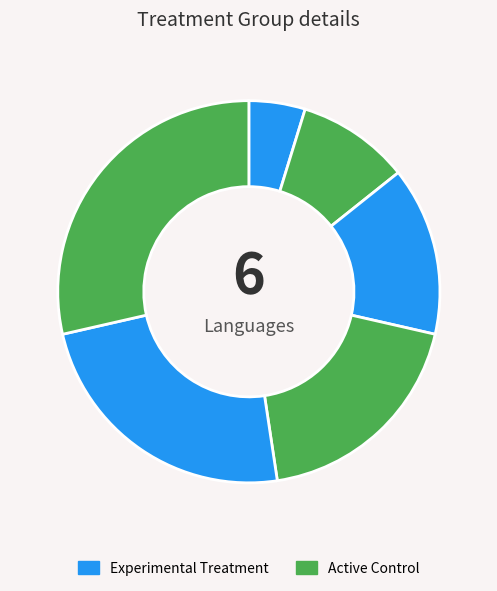

Count the number of slices in the pie.

6